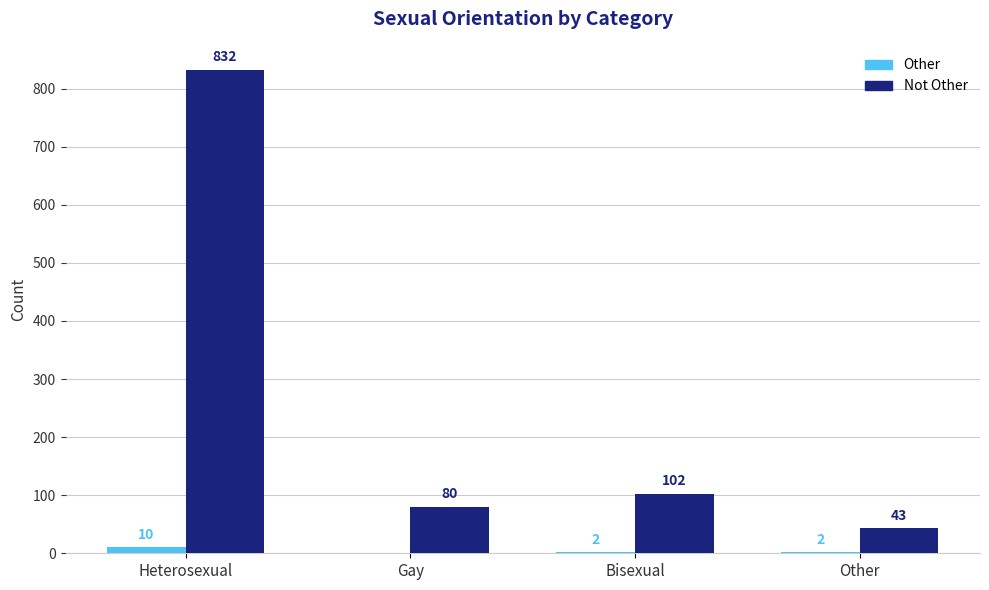

What is the approximate value of Other at Heterosexual, to the nearest 10?

10